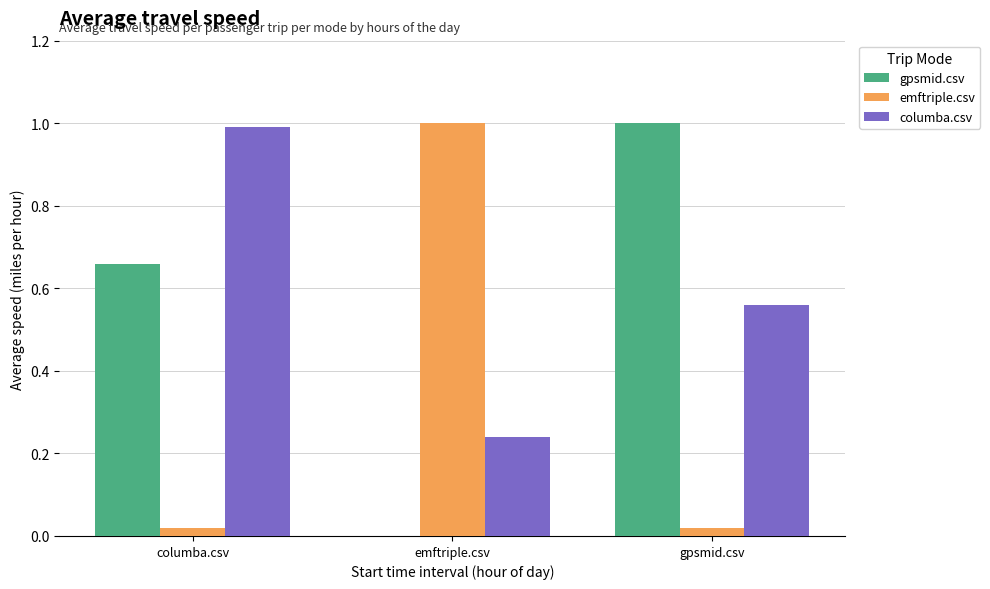

The emftriple.csv series shows 1.5 at emftriple.csv. True or false?

False